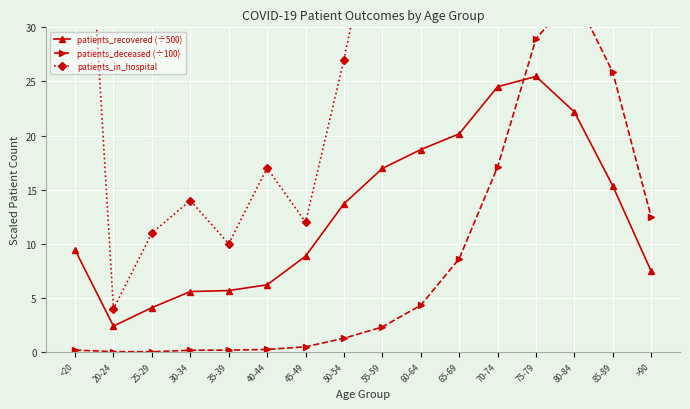

What is the value of the patients_deceased (÷100) point at the 13th from the left?

28.9